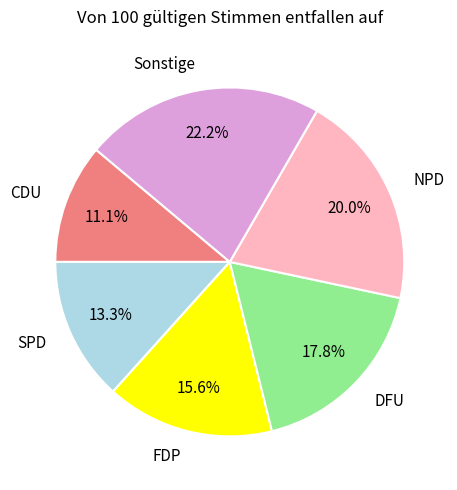

What is the largest slice in the pie chart?

Sonstige